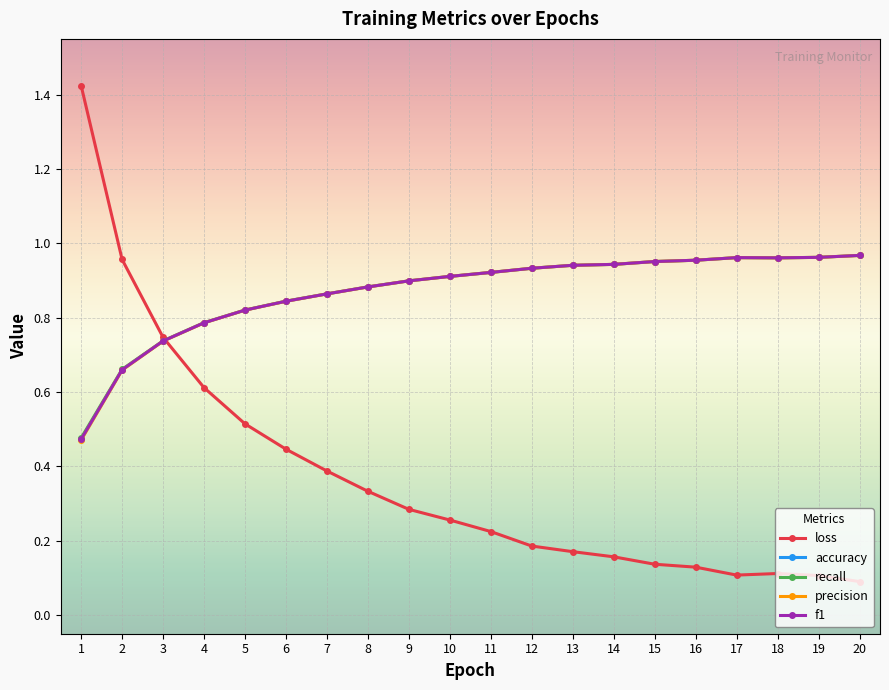

Which has a higher value, 2 or 19?

2